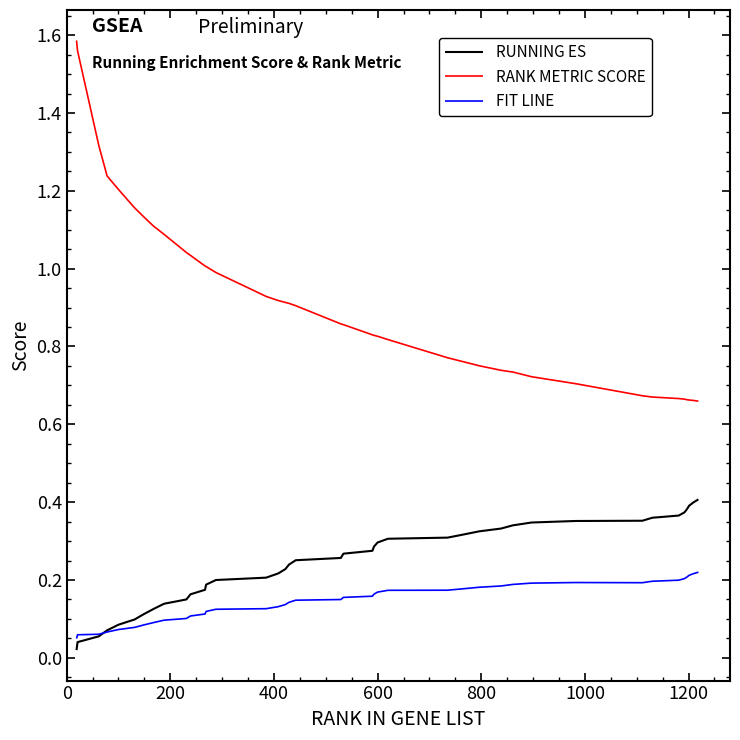

How many series are shown in this chart?

3